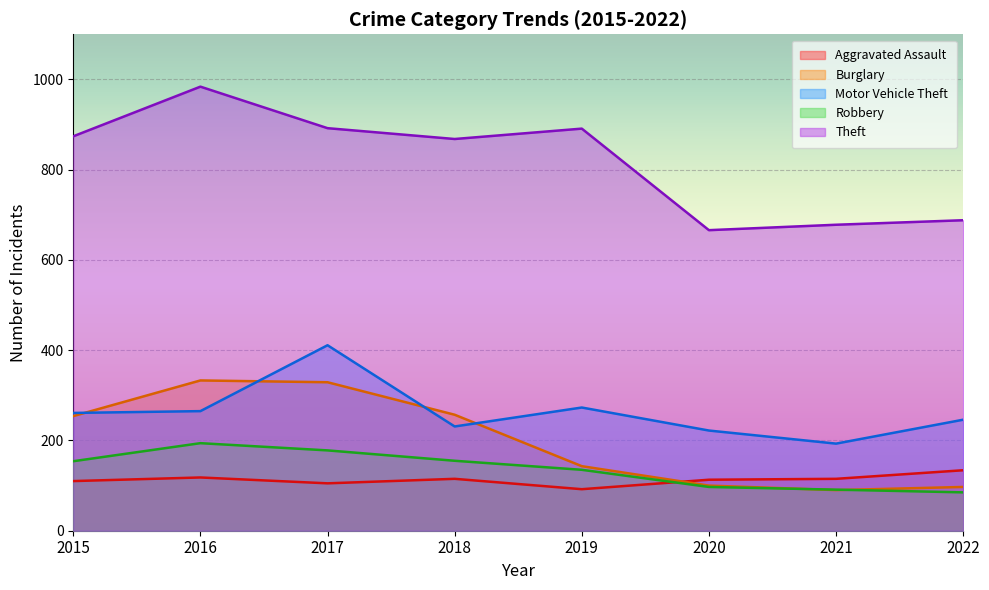

True or false: Theft and Robbery cross at least once.

False